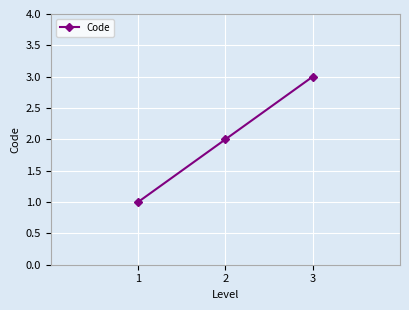

The chart shows a value of 2 at 2. True or false?

True